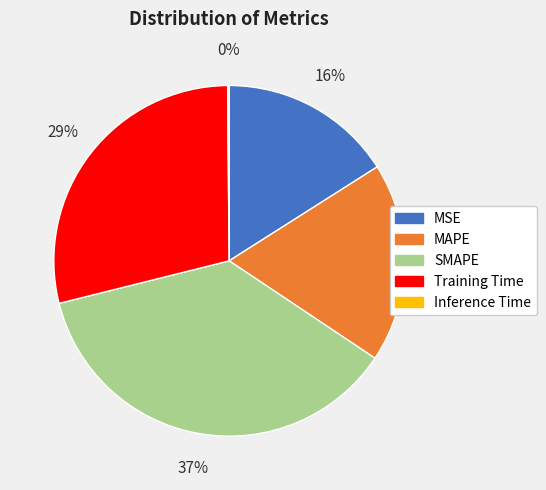

Which category has the biggest portion of the pie?

SMAPE